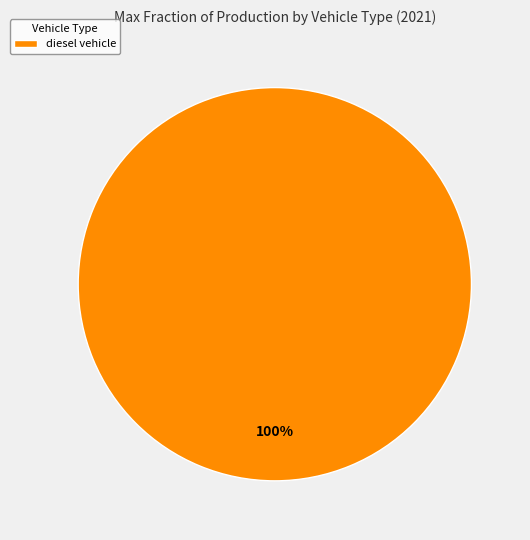

The diesel vehicle slice represents 100% of the pie. True or false?

True